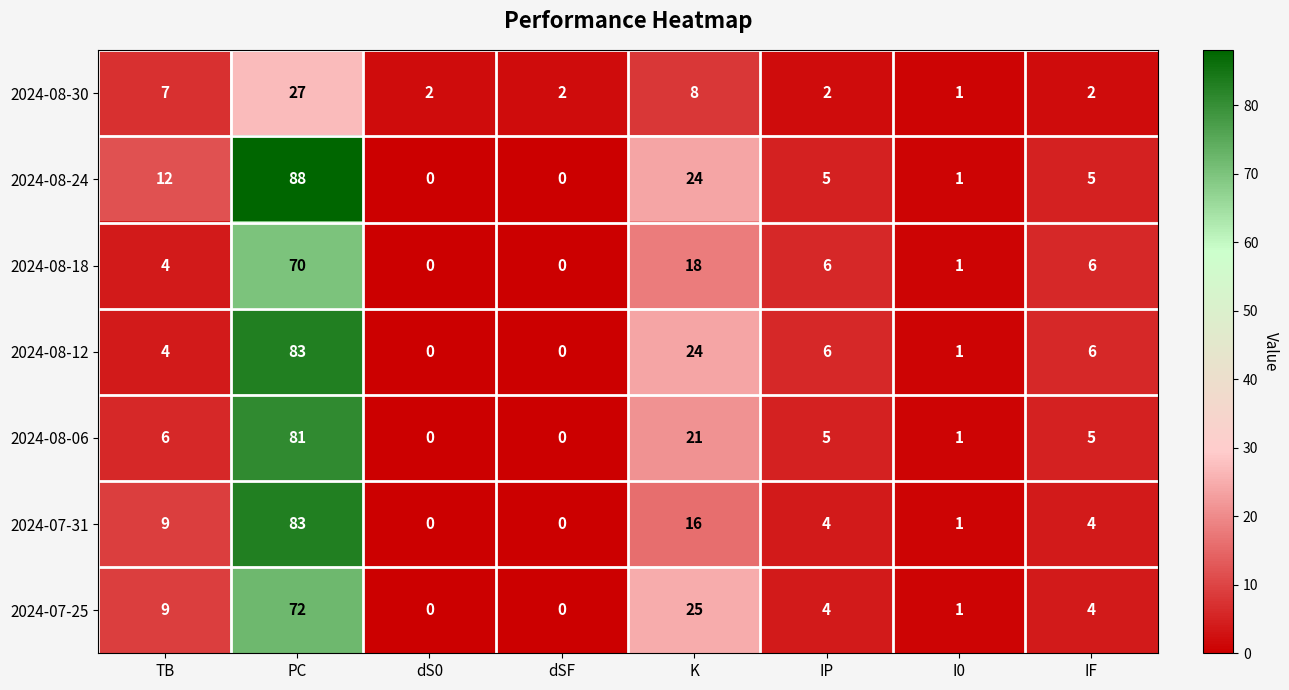

The 2024-08-06 series shows 0 at dS0. True or false?

True